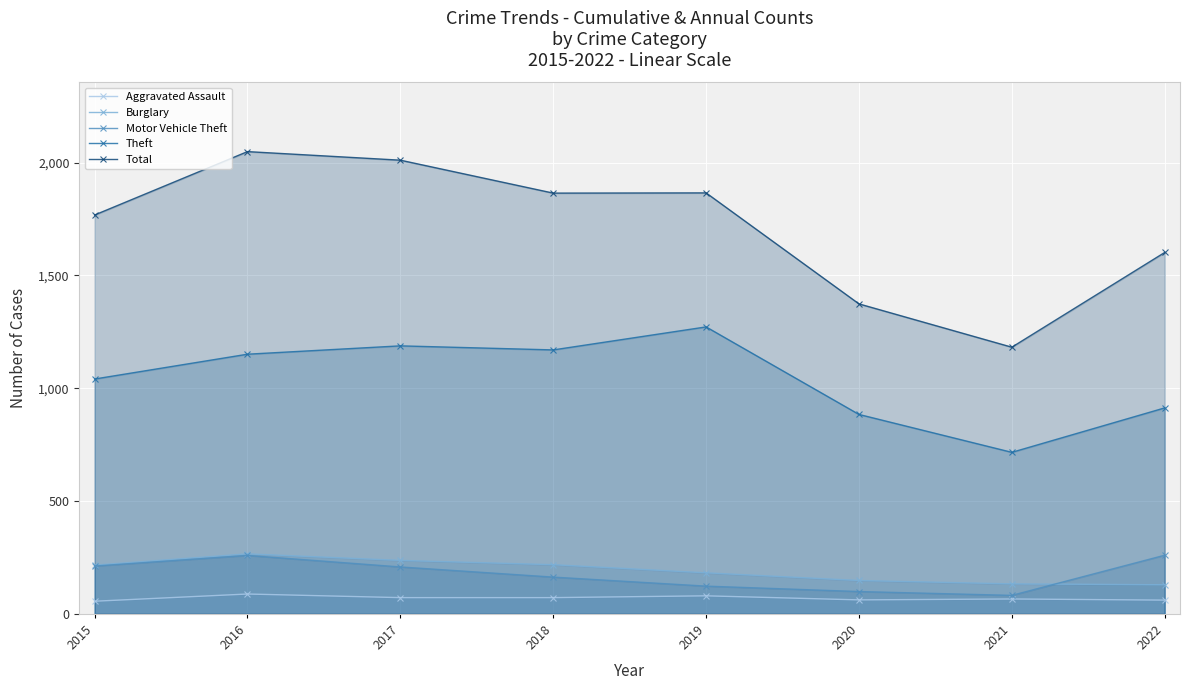

In Motor Vehicle Theft, how many points are higher than both neighbors (excluding endpoints)?

1